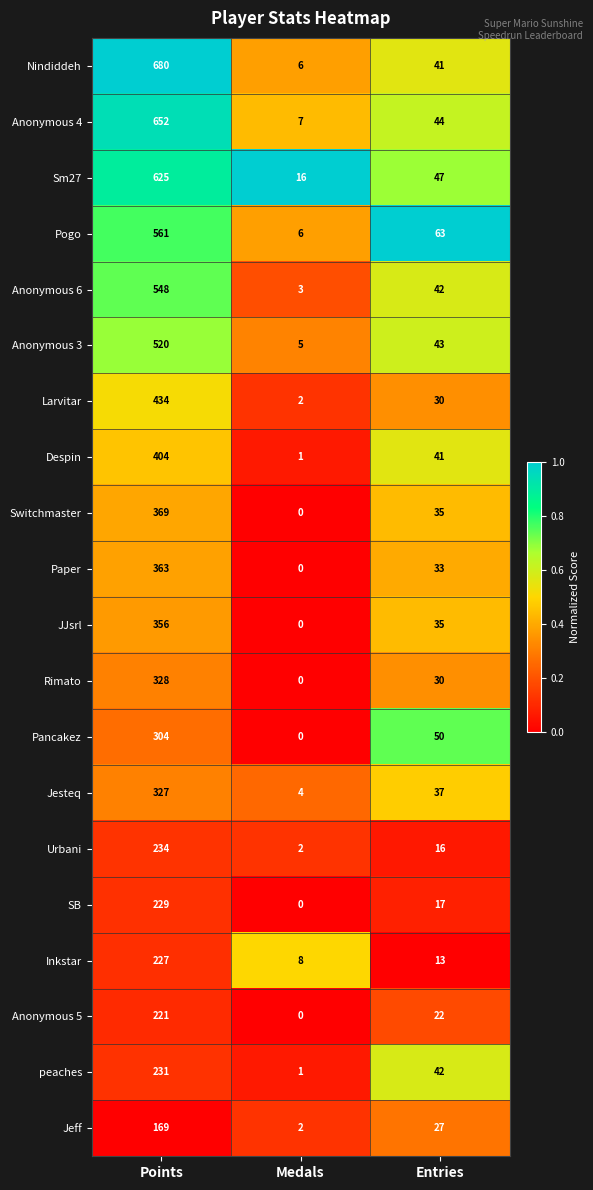

What is the difference between the highest and lowest values at Points?

511